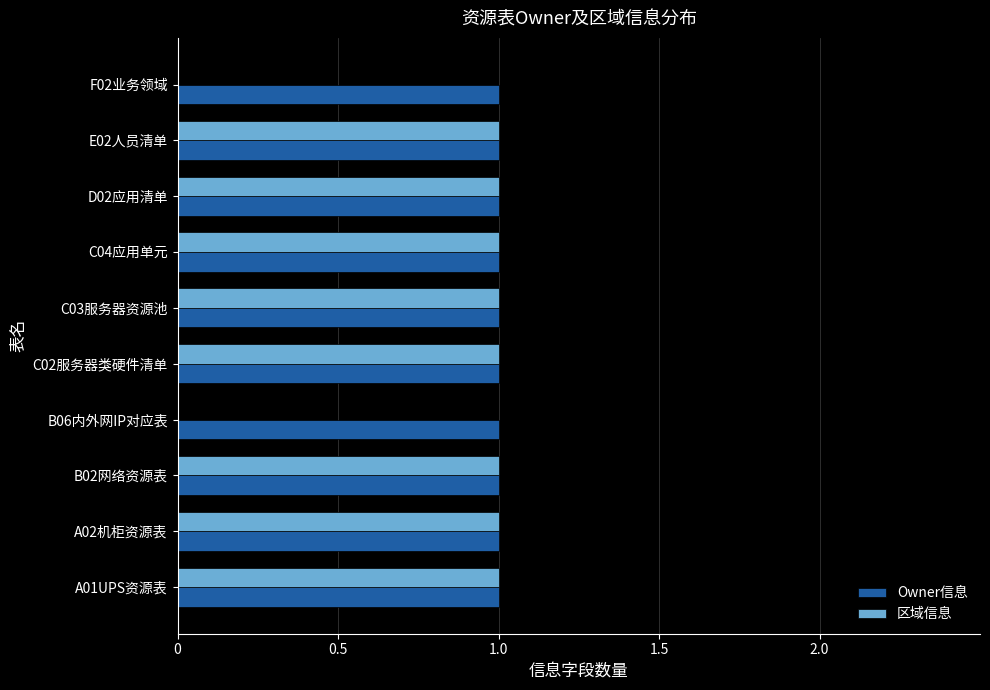

Which series has the largest total across all categories?

Owner信息